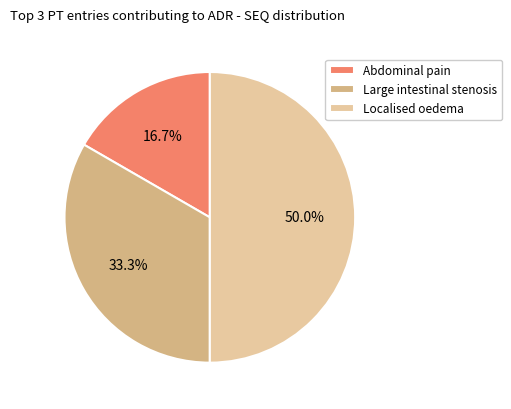

Rank the categories by value from highest to lowest.

Localised oedema, Large intestinal stenosis, Abdominal pain